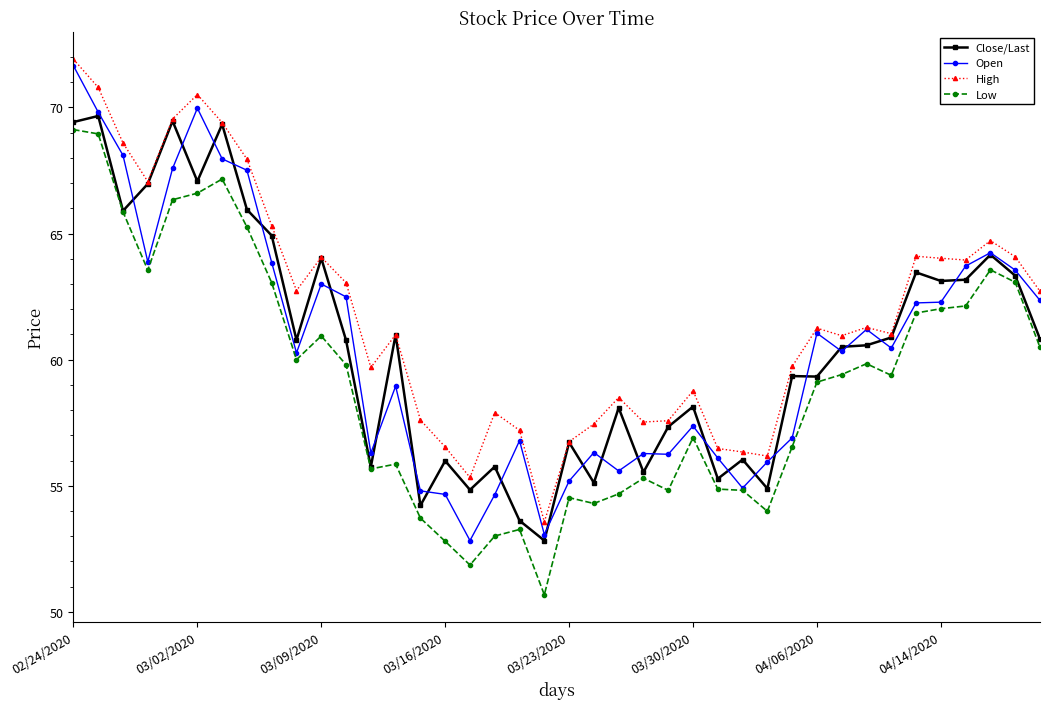

What is the value of the Open point at the 13th from the left?

56.3